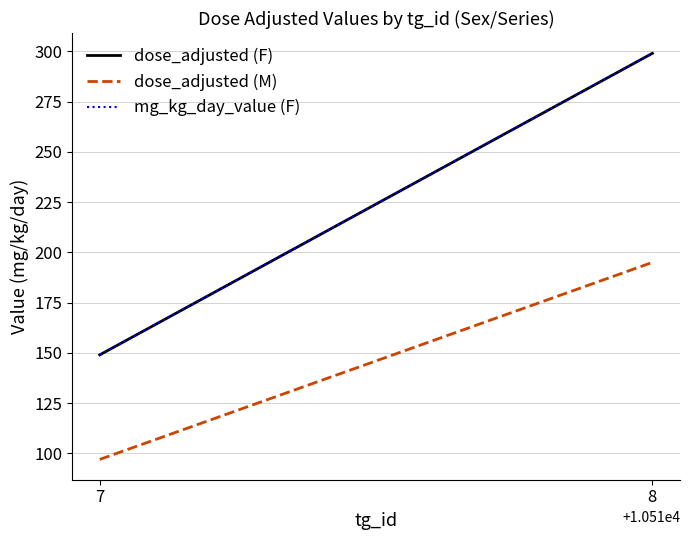

Which series has the largest total across all categories?

dose_adjusted (F)